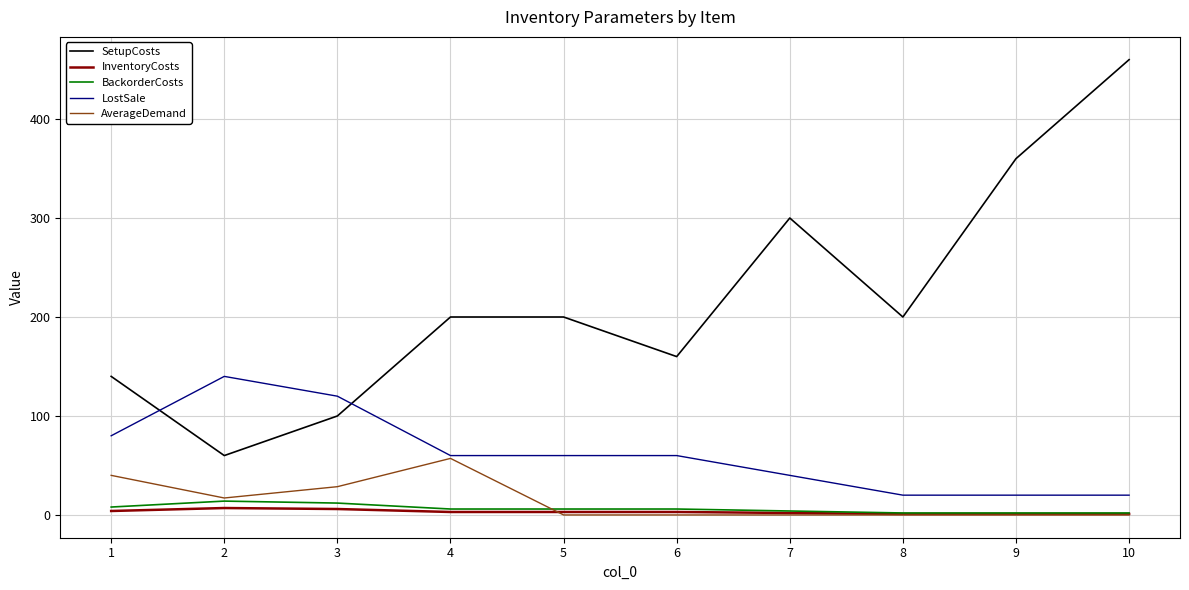

At which category is the sum across all series the highest?

10